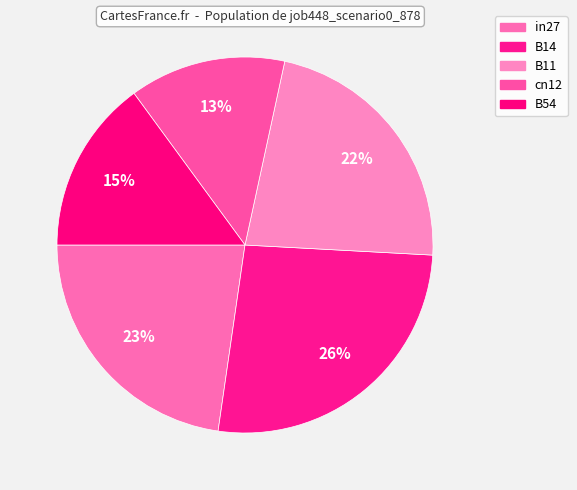

Count the number of slices in the pie.

5